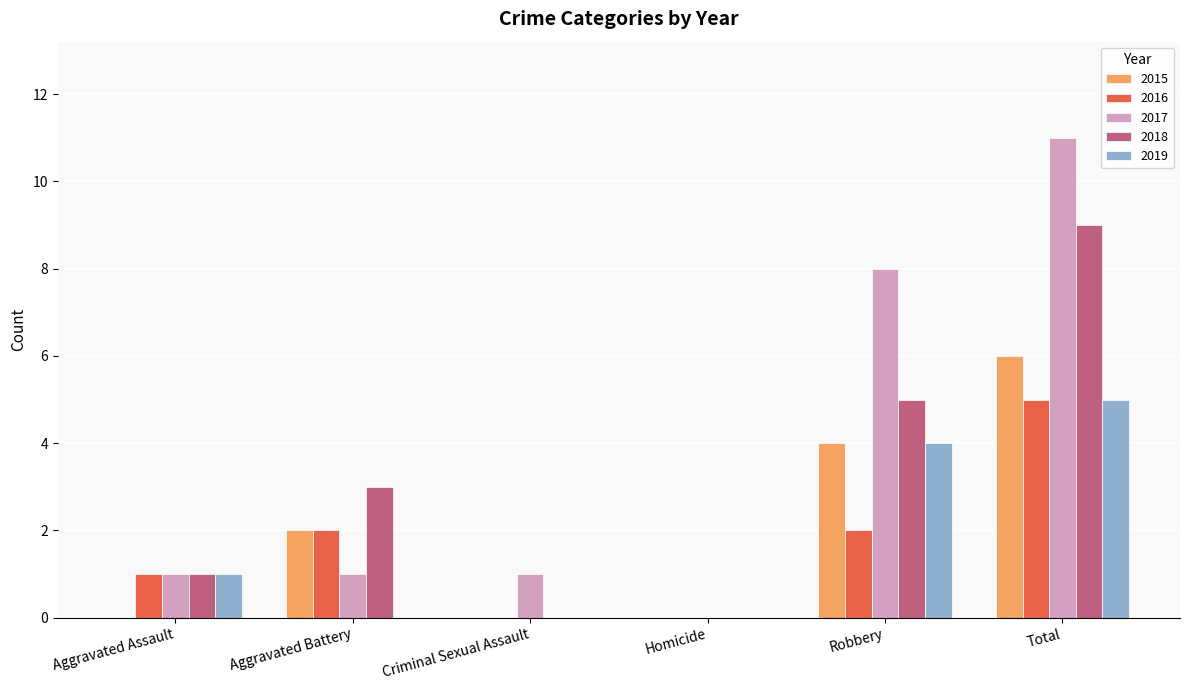

The 2016 series shows 1 at Aggravated Battery. True or false?

False